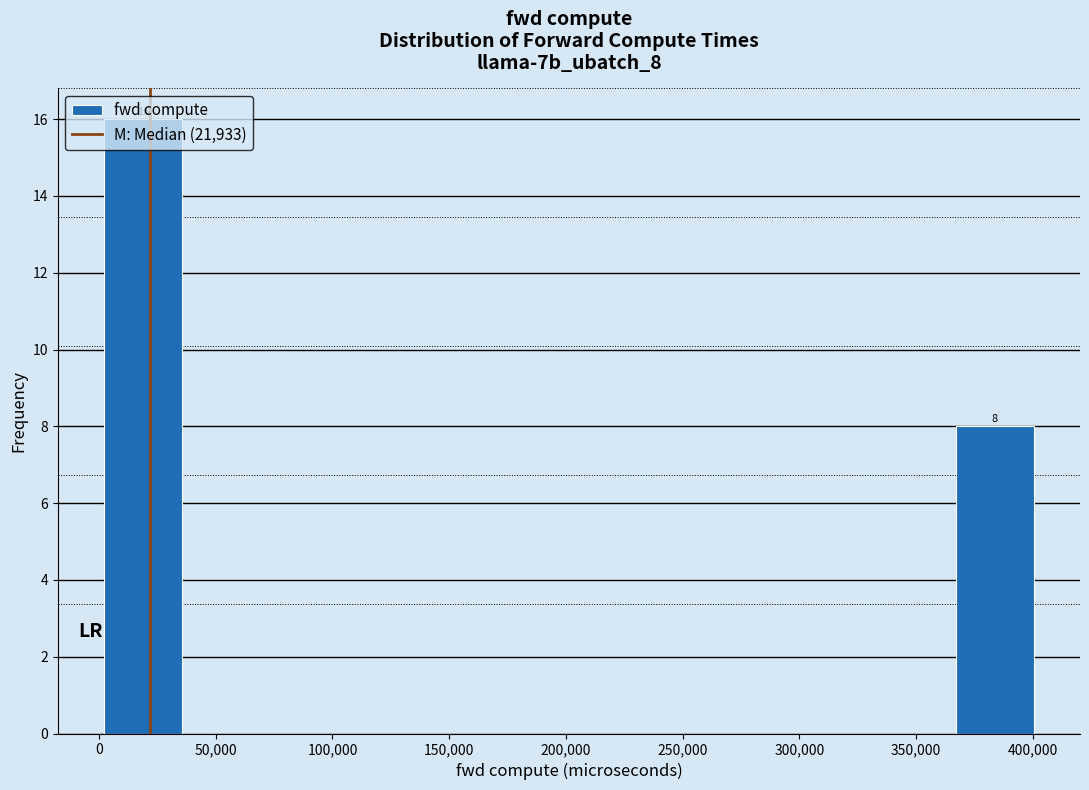

Which range on the x-axis has the tallest bar?

0 to 35000